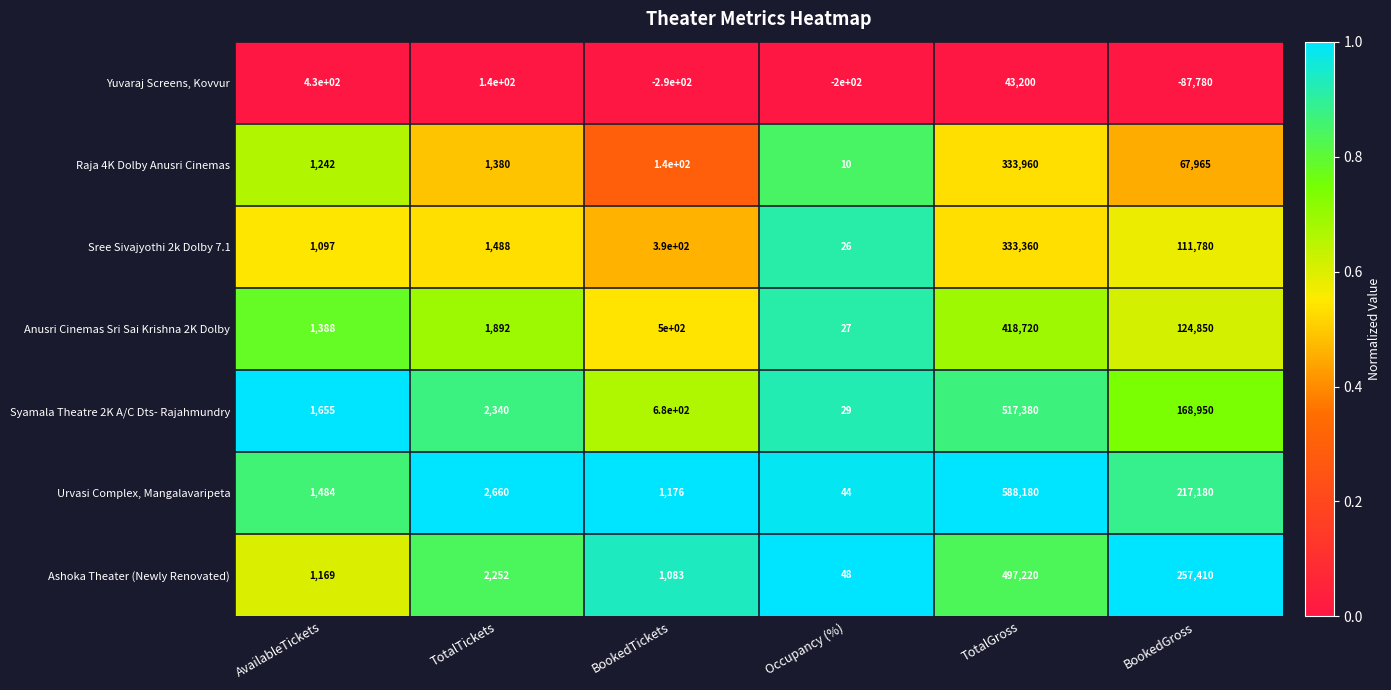

Read the Sree Sivajyothi 2k Dolby 7.1 value at BookedGross, to the nearest 50.

111800